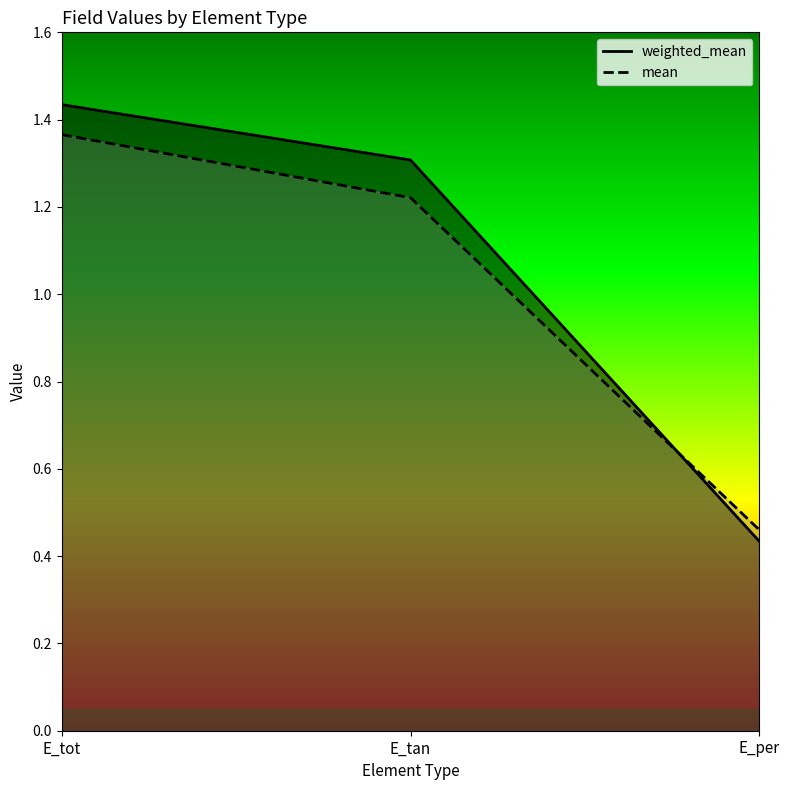

What is the difference between the mean values at E_tot and E_tan?

0.1